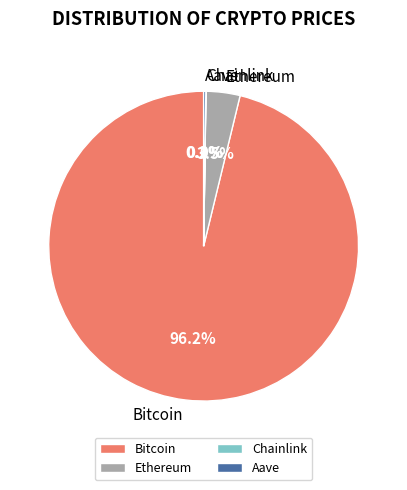

Between Bitcoin and Ethereum, which is larger?

Bitcoin